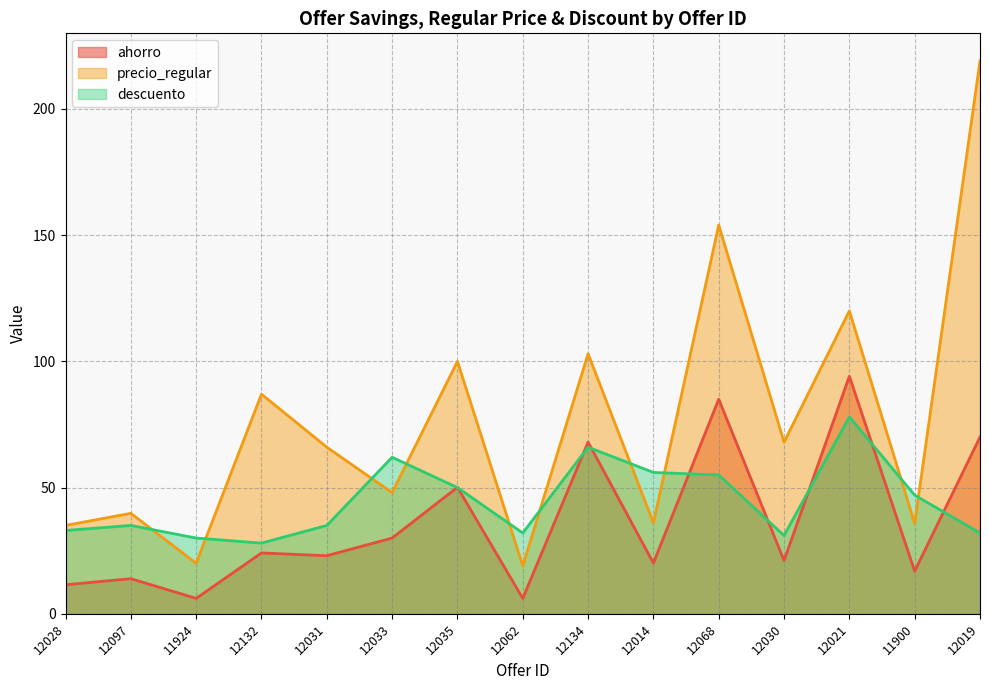

Which series has the widest spread of values?

precio_regular